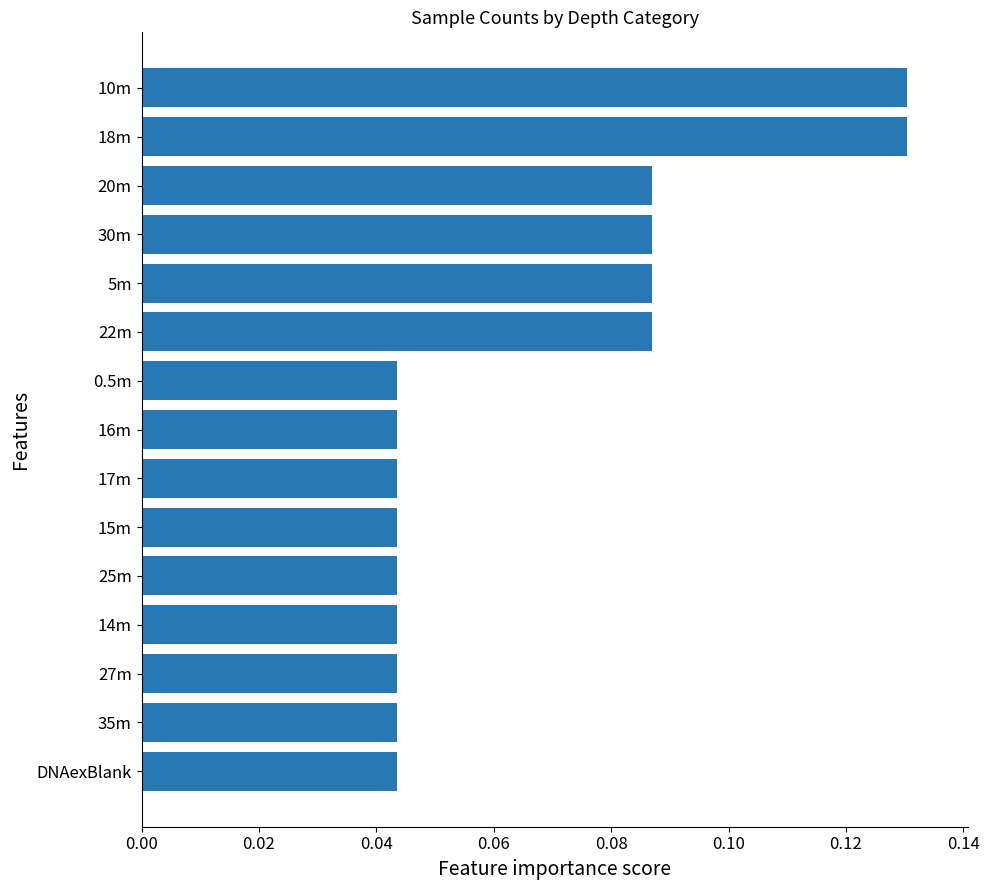

How many bars are there in total?

15